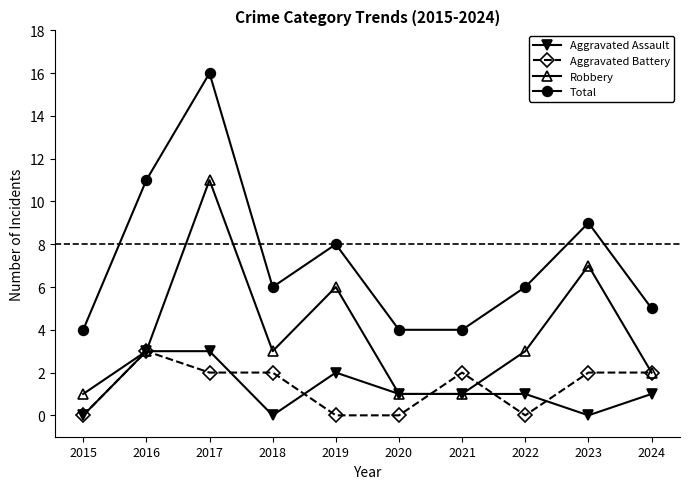

What are all the series names shown in the legend?

Aggravated Assault, Aggravated Battery, Robbery, Total